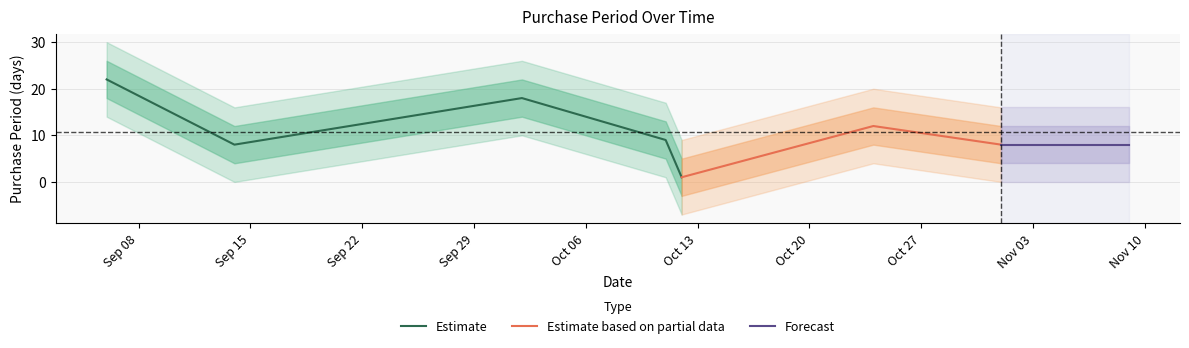

Where is the first local maximum?

2017-10-02